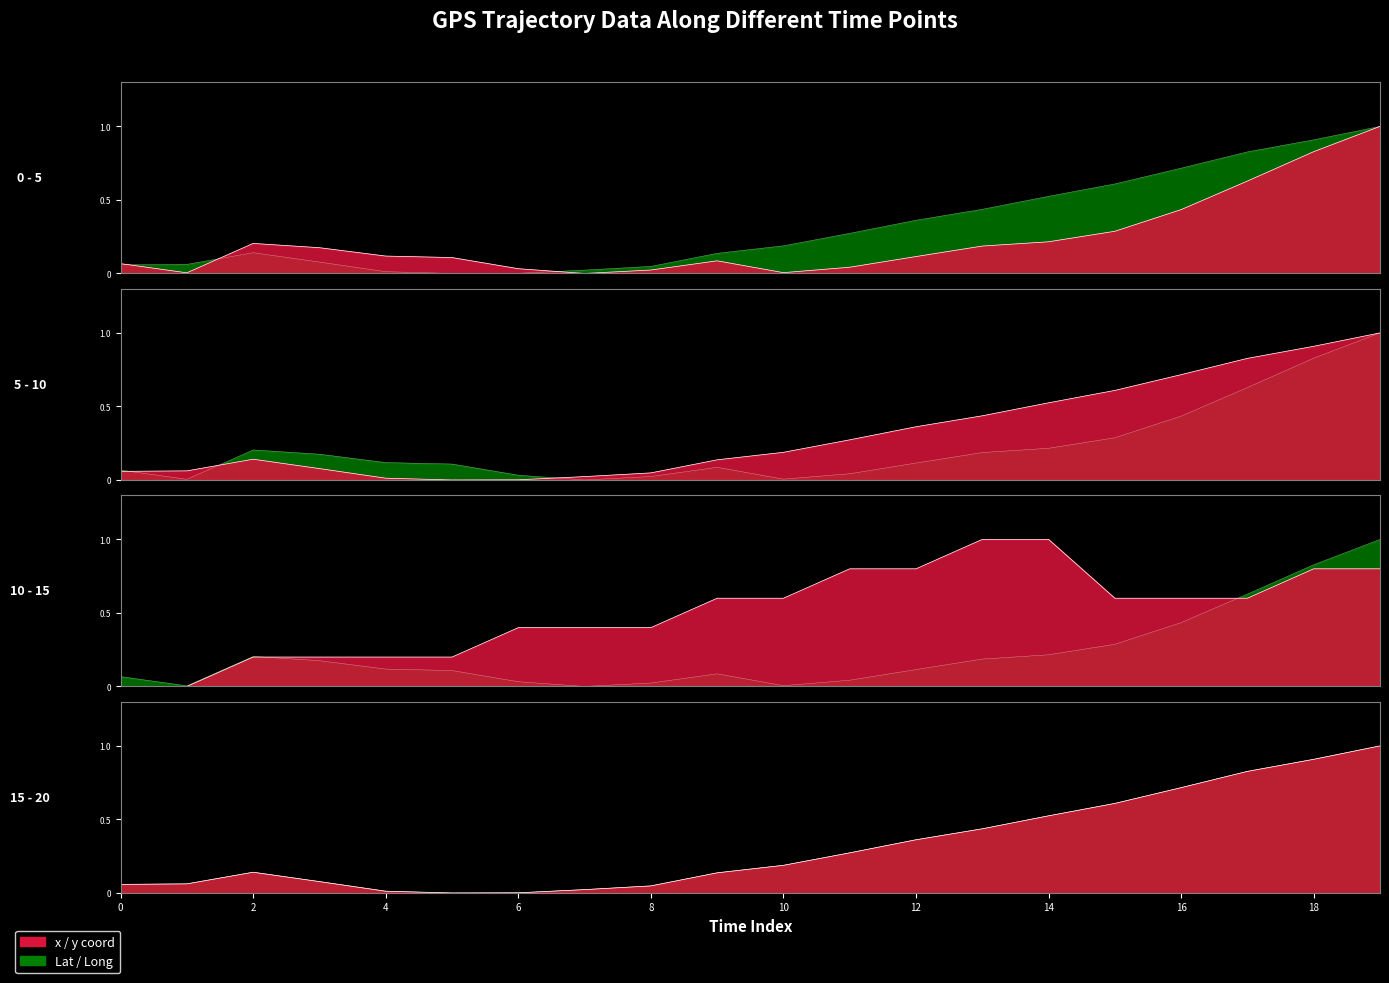

What value does the Long series have at 10?

0.2